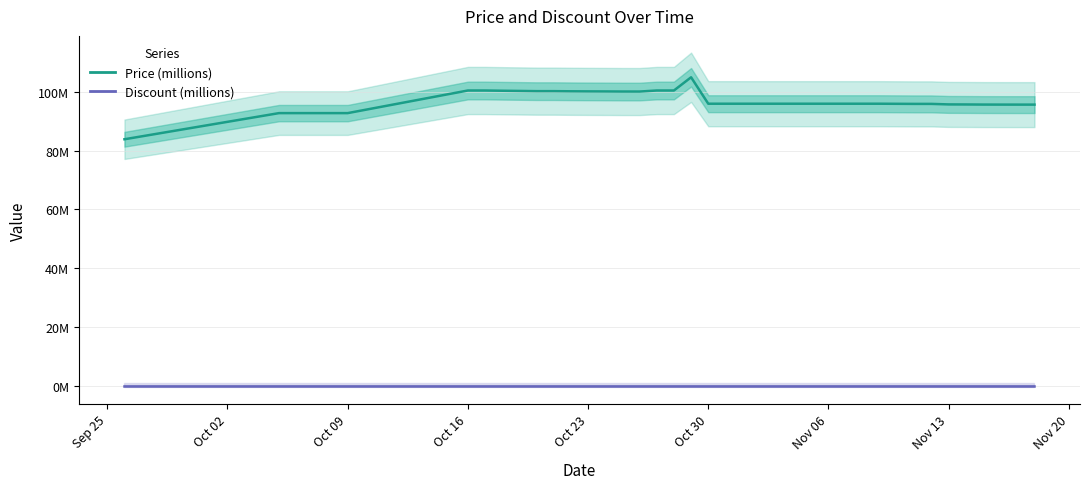

Reading left to right, transcribe all the data shown in this chart.

Price (millions): 83.9	92.8	92.8	92.8	92.8	92.8	100.5	100.5	100.4	100.3	100.3	100.3	100.2	100.2	100.2	100.2	100.1	100.5	100.5	105.0	96.0	96.0	96.0	96.0	96.0	96.0	96.0	96.0	96.0	96.0	96.0	96.0	95.9	95.9	95.8	95.7	95.7	95.7	95.7	95.7
Discount (millions): 0.0	0.0	0.0	0.0	0.0	0.0	0.0	0.0	0.0	0.0	0.0	0.0	0.0	0.0	0.0	0.0	0.0	0.0	0.0	0.0	0.0	0.0	0.0	0.0	0.0	0.0	0.0	0.0	0.0	0.0	0.0	0.0	0.0	0.0	0.0	0.0	0.0	0.0	0.0	0.0